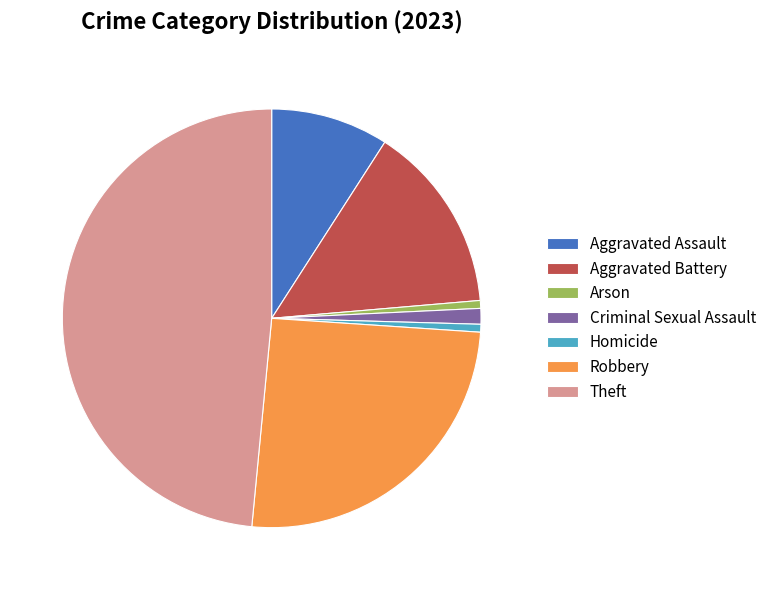

Which slice is the largest?

Theft